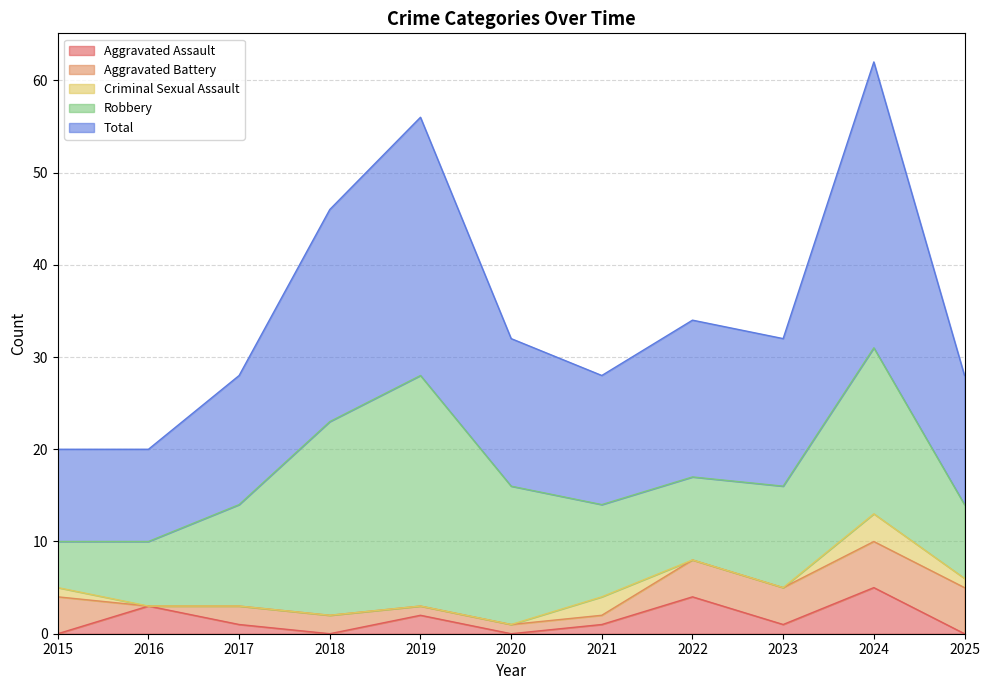

At how many categories does at least one series exceed 7?

11